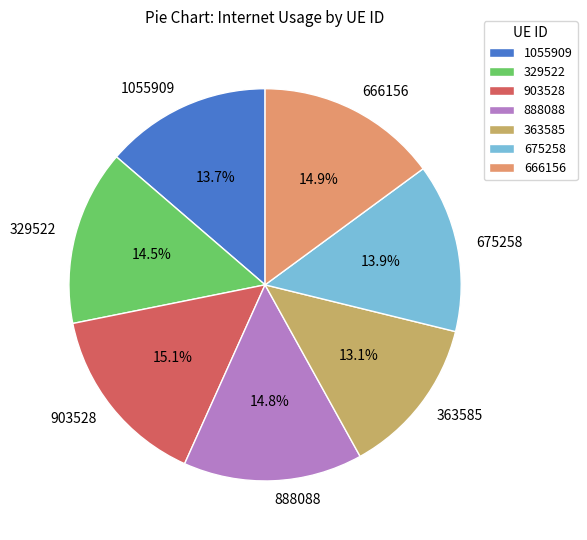

To the nearest percent, what portion does 666156 represent?

15%